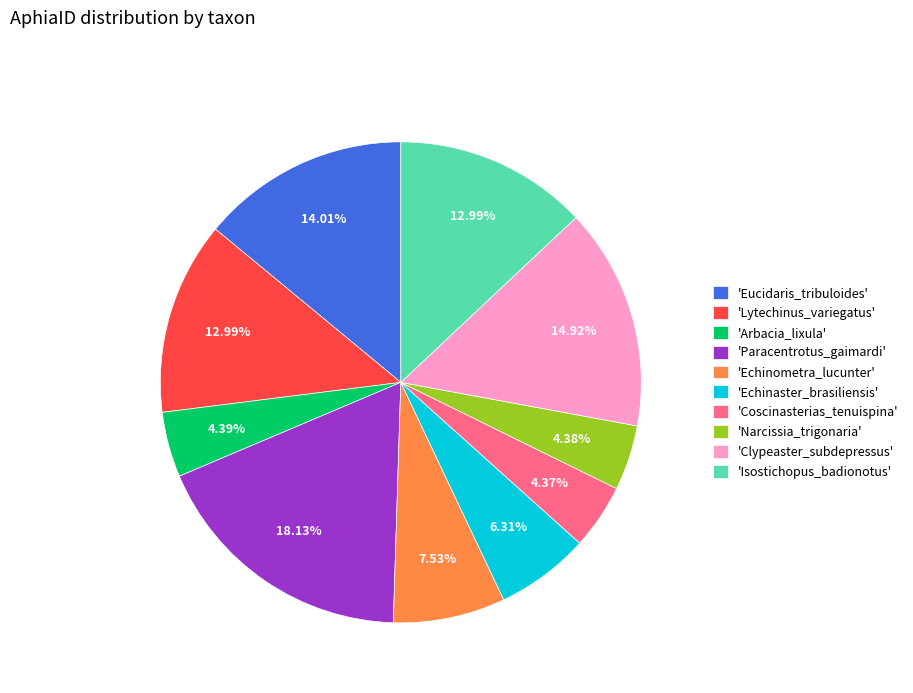

Which has a higher value, 'Lytechinus_variegatus' or 'Eucidaris_tribuloides'?

'Eucidaris_tribuloides'